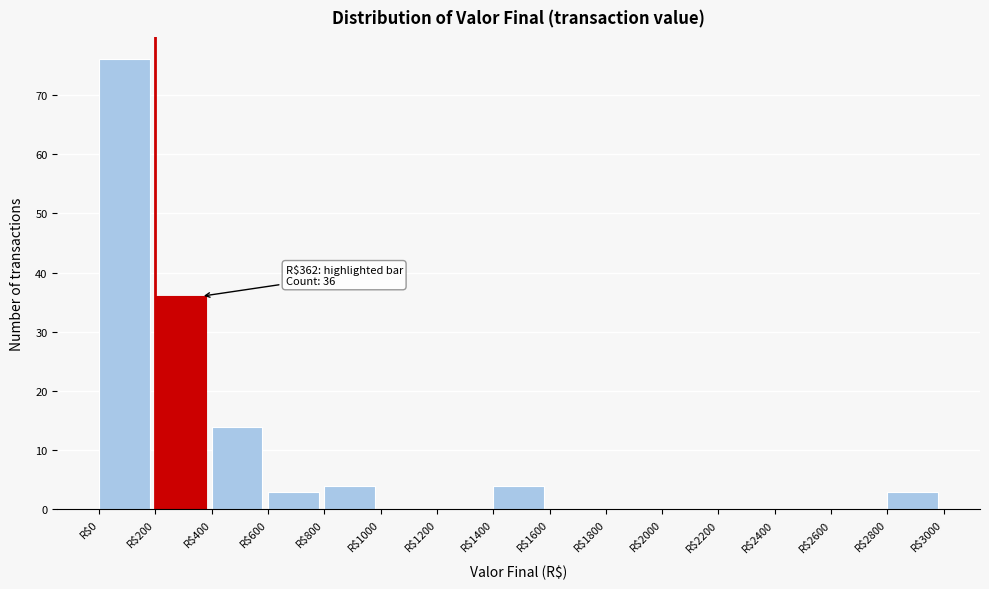

Which range on the x-axis has the tallest bar?

0 to 200